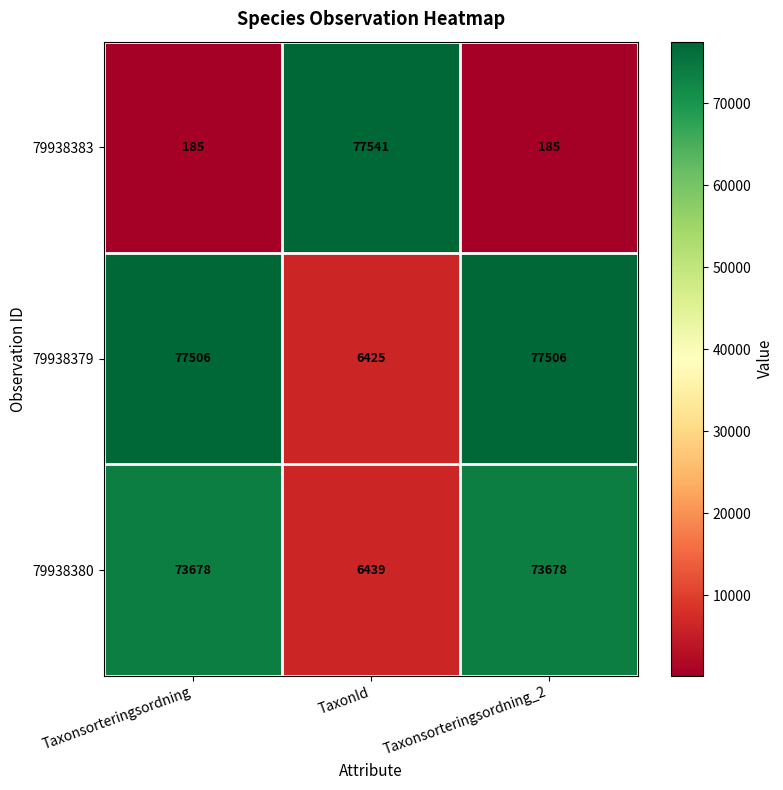

Which series has the widest spread of values?

79938383